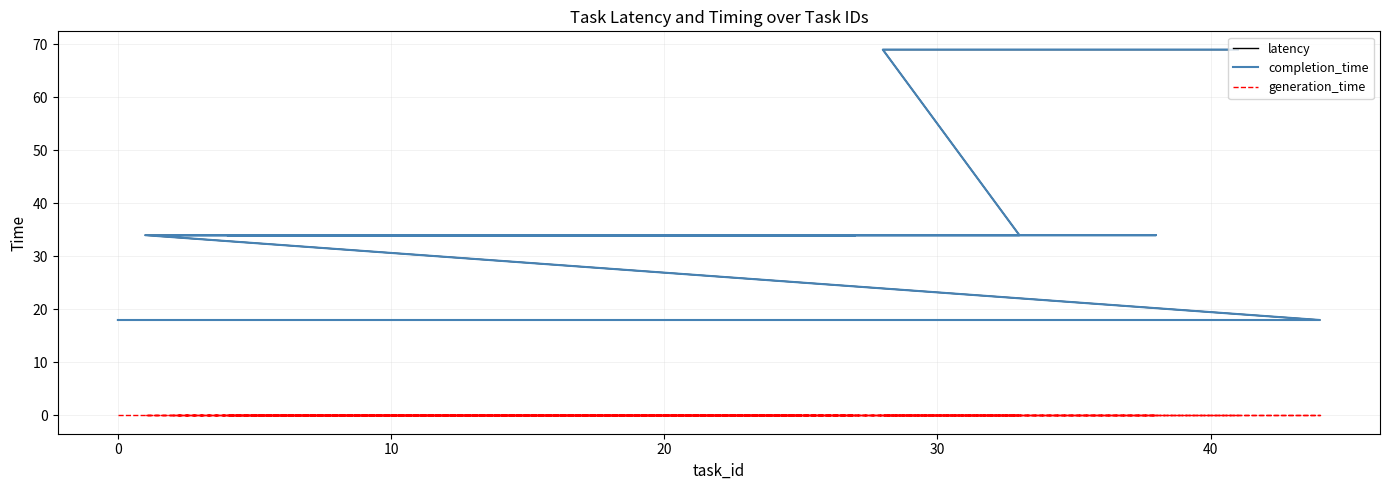

Where is latency nearest to the value 43?

20